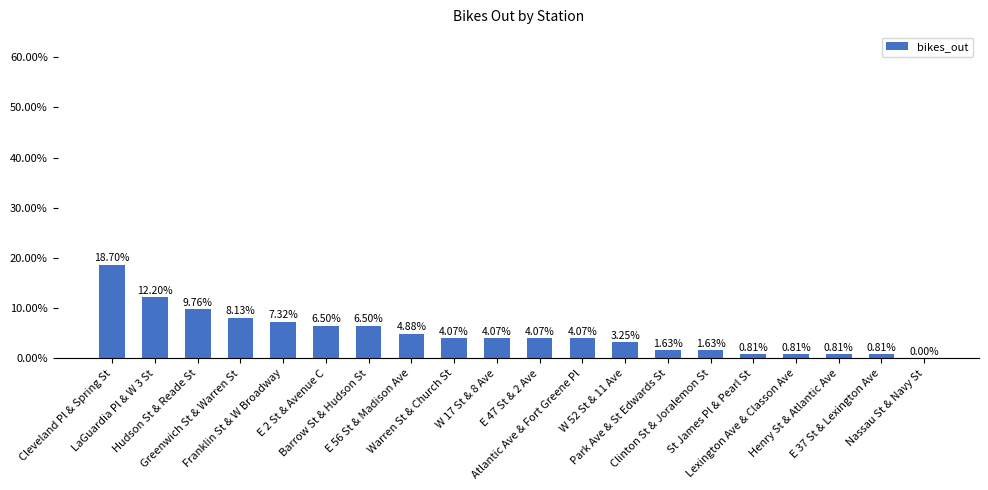

What is the sum of all values?

100.0